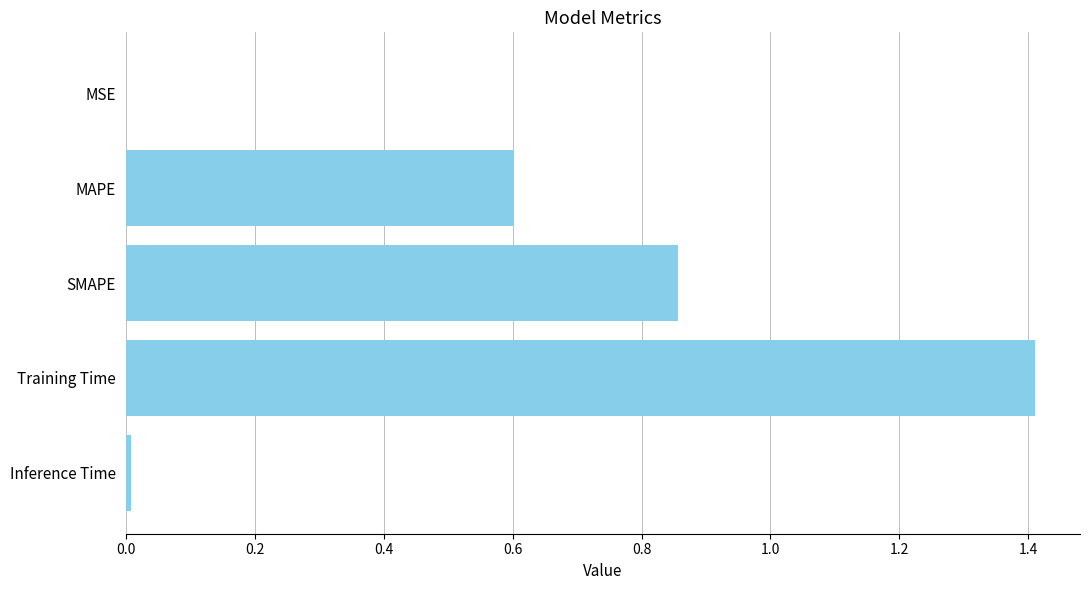

Count the number of data series in this chart.

1